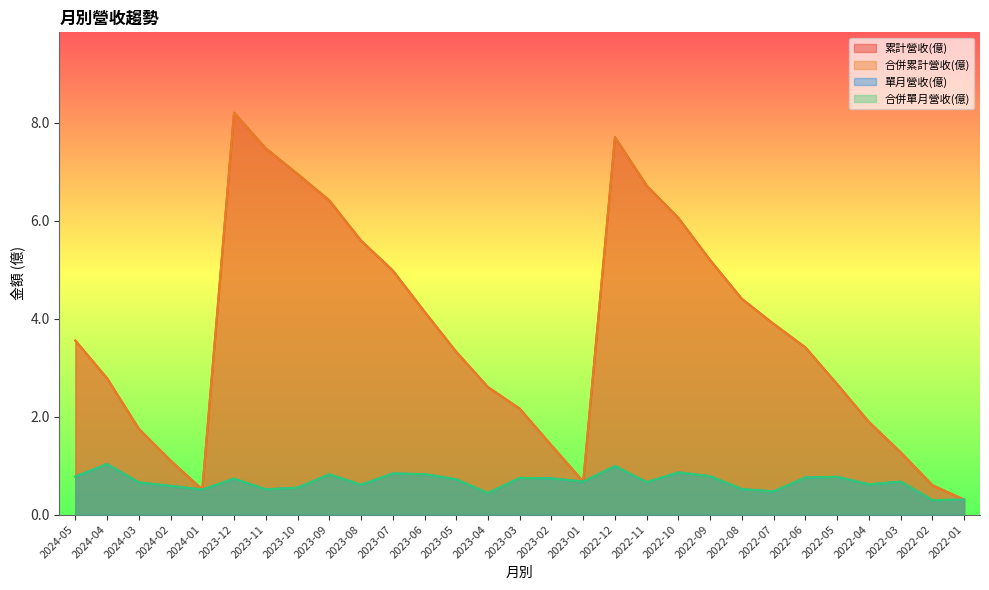

True or false: 累計營收(億) and 合併累計營收(億) cross at least once.

False